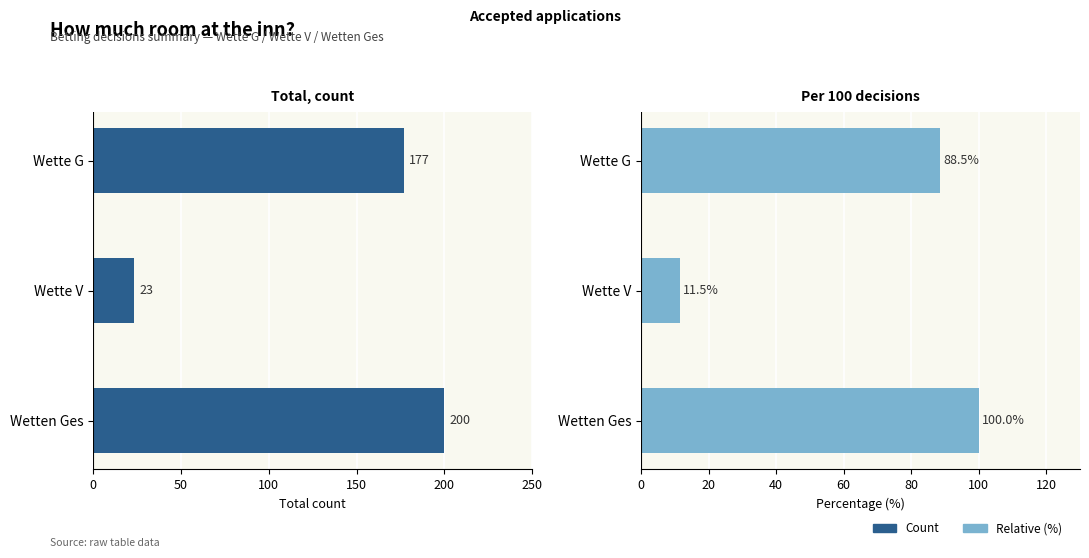

What are all the series names shown in the legend?

Count, Relative (%)